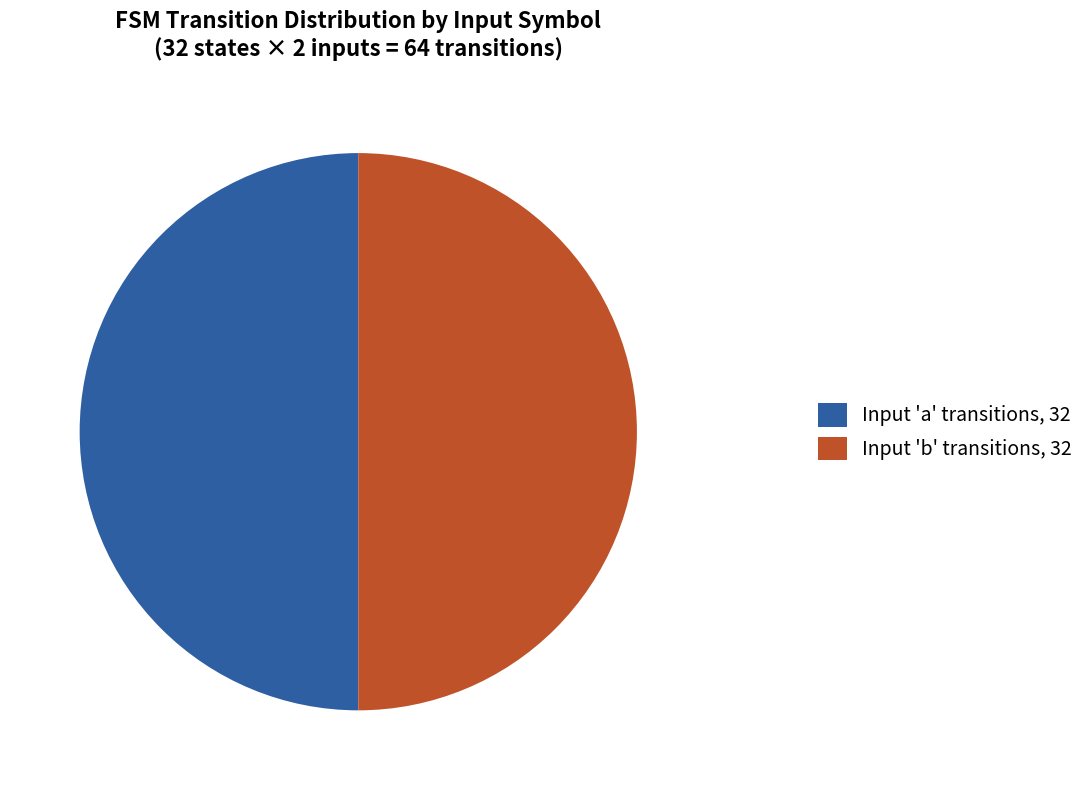

Is the sum of Input 'a' transitions, 32 and Input 'b' transitions, 32 greater than half?

Yes